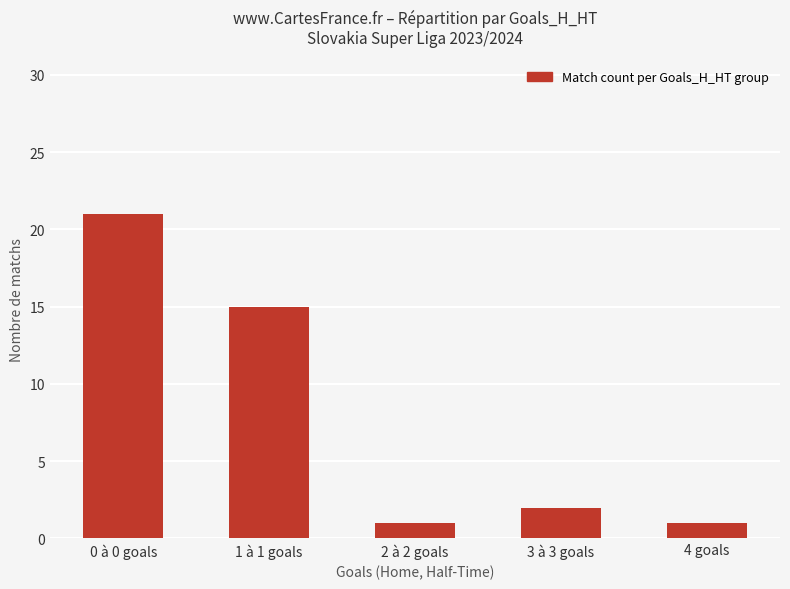

Which category has the highest value across all series?

0 à 0 goals